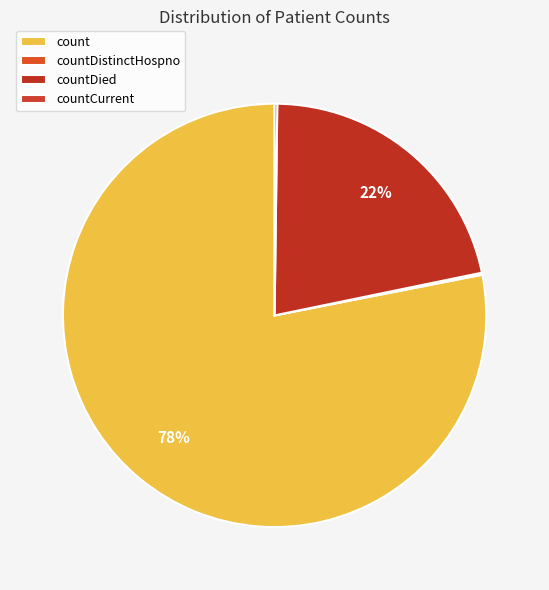

To the nearest percent, what is the difference between the countDistinctHospno and count slice percentages?

78%